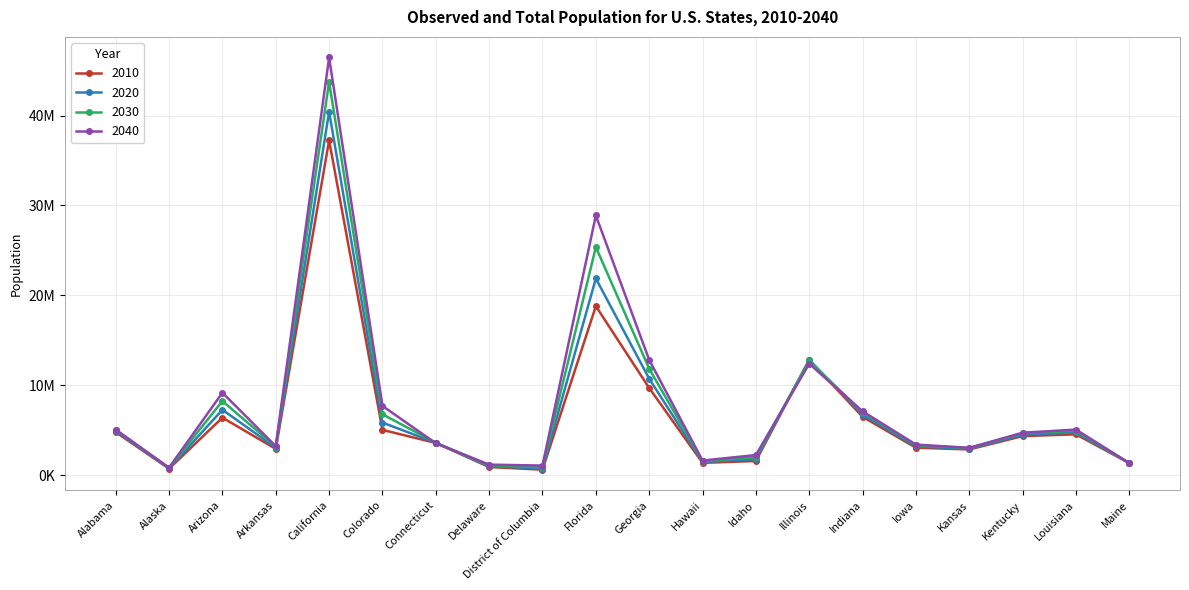

Is it true that 2020 equals 2023611 at Arkansas?

False